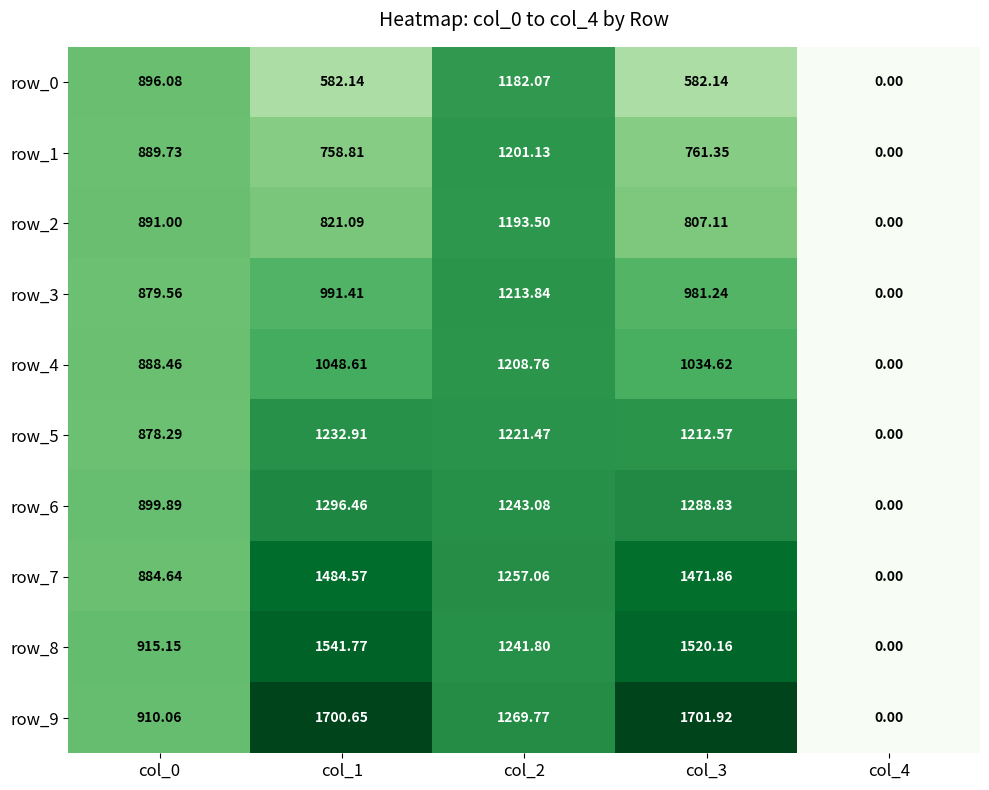

Which series has the largest range (max minus min)?

row_9